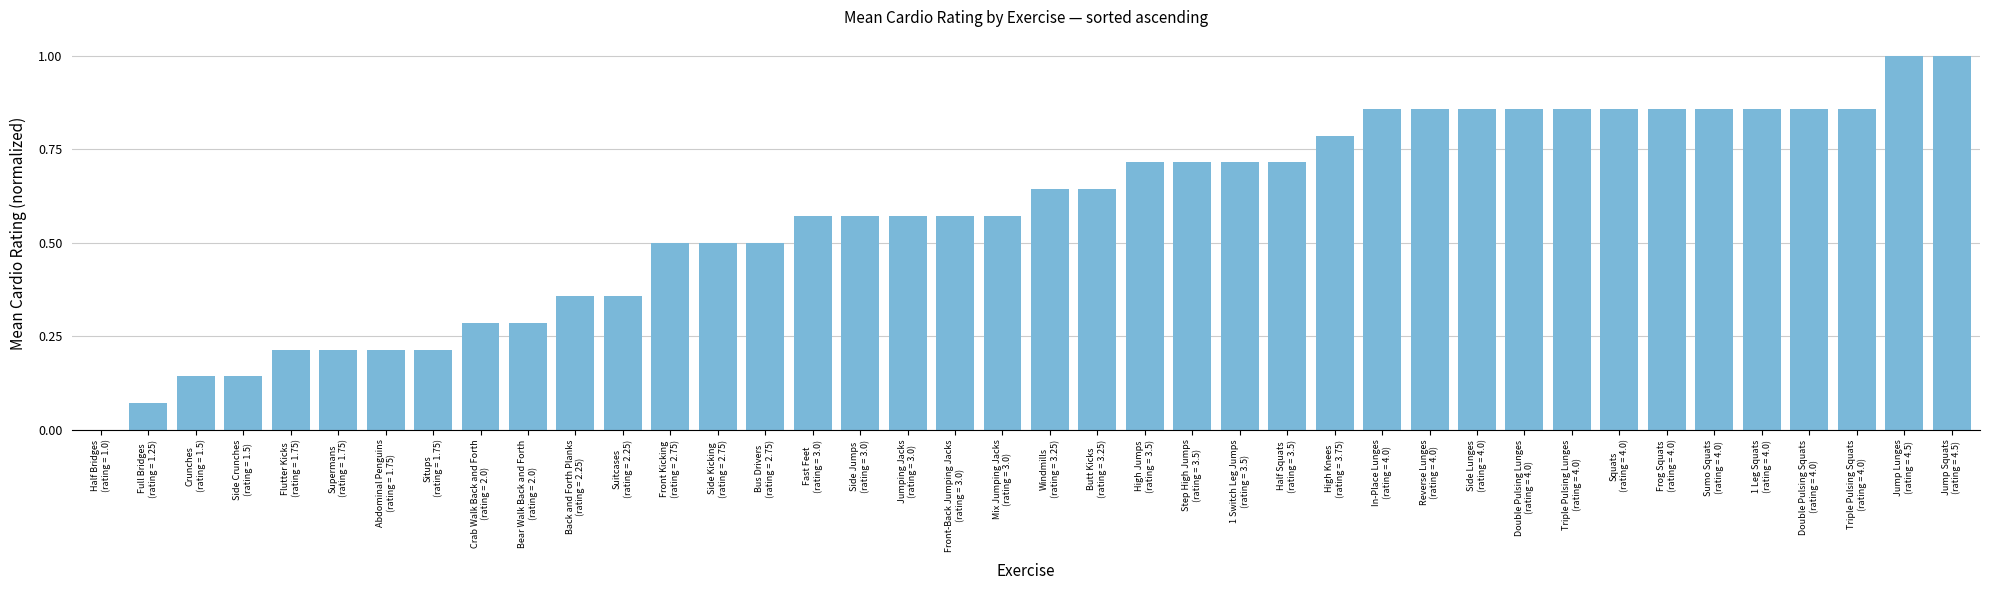

Is it true that the value at Bus Drivers
(rating = 2.75) is 0.2?

False